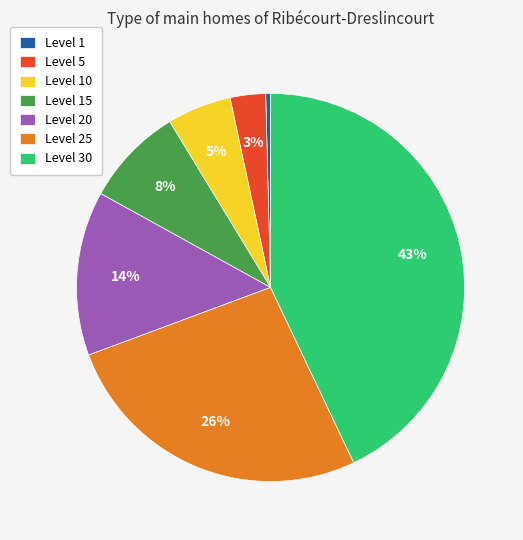

Which has a higher value, Level 10 or Level 5?

Level 10